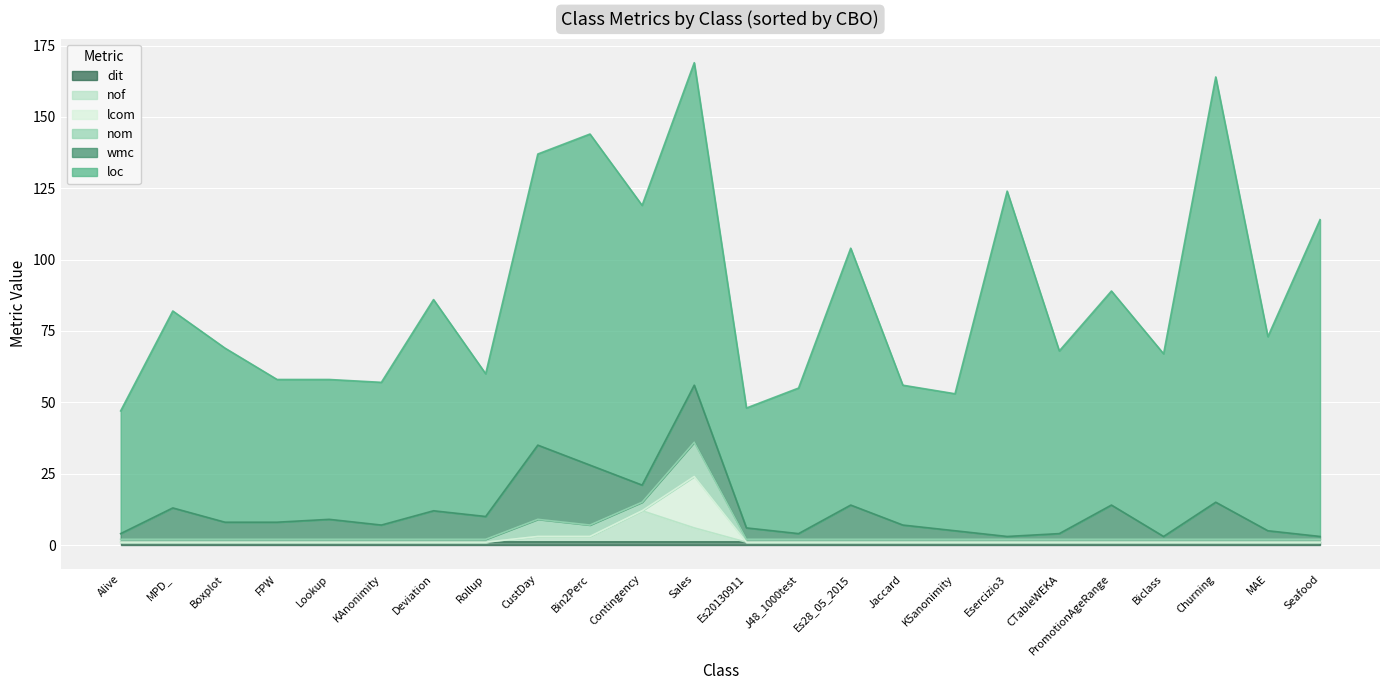

True or false: loc and lcom cross at least once.

False